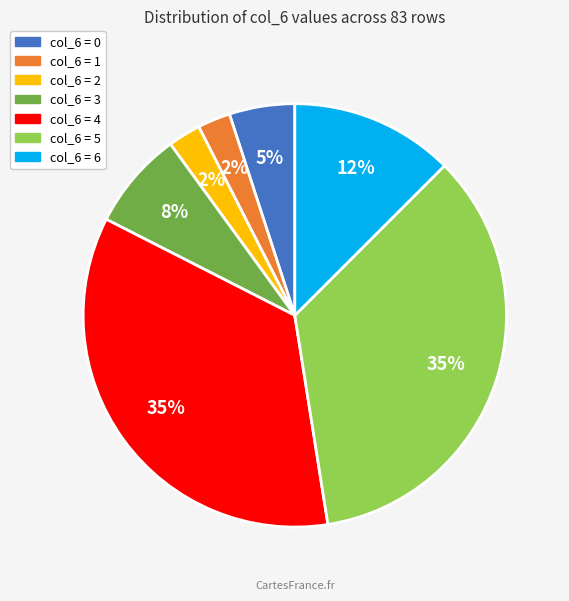

To the nearest percent, what is the average slice percentage?

14%